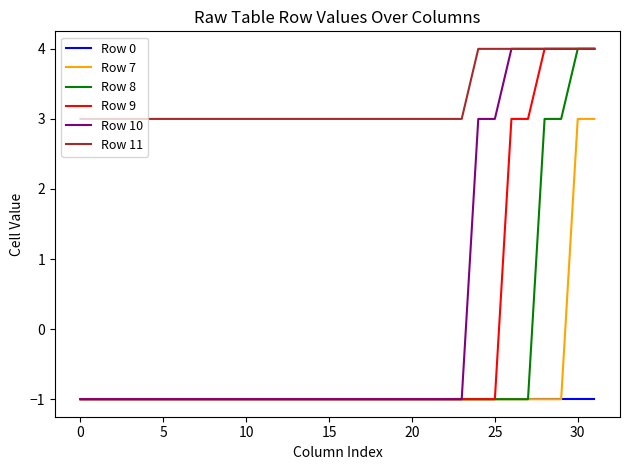

Reading left to right, extract all data points from this chart.

Row 0: -1	-1	-1	-1	-1	-1	-1	-1	-1	-1	-1	-1	-1	-1	-1	-1	-1	-1	-1	-1	-1	-1	-1	-1	-1	-1	-1	-1	-1	-1	-1	-1
Row 7: -1	-1	-1	-1	-1	-1	-1	-1	-1	-1	-1	-1	-1	-1	-1	-1	-1	-1	-1	-1	-1	-1	-1	-1	-1	-1	-1	-1	-1	-1	3	3
Row 8: -1	-1	-1	-1	-1	-1	-1	-1	-1	-1	-1	-1	-1	-1	-1	-1	-1	-1	-1	-1	-1	-1	-1	-1	-1	-1	-1	-1	3	3	4	4
Row 9: -1	-1	-1	-1	-1	-1	-1	-1	-1	-1	-1	-1	-1	-1	-1	-1	-1	-1	-1	-1	-1	-1	-1	-1	-1	-1	3	3	4	4	4	4
Row 10: -1	-1	-1	-1	-1	-1	-1	-1	-1	-1	-1	-1	-1	-1	-1	-1	-1	-1	-1	-1	-1	-1	-1	-1	3	3	4	4	4	4	4	4
Row 11: 3	3	3	3	3	3	3	3	3	3	3	3	3	3	3	3	3	3	3	3	3	3	3	3	4	4	4	4	4	4	4	4